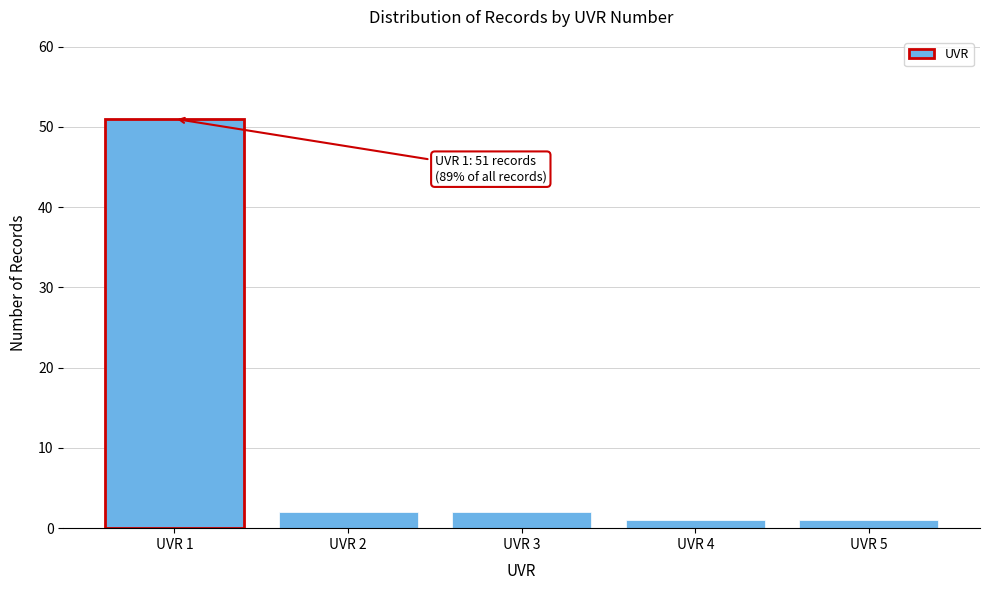

Over which range of the x-axis is the bar tallest?

0.5 to 1.5